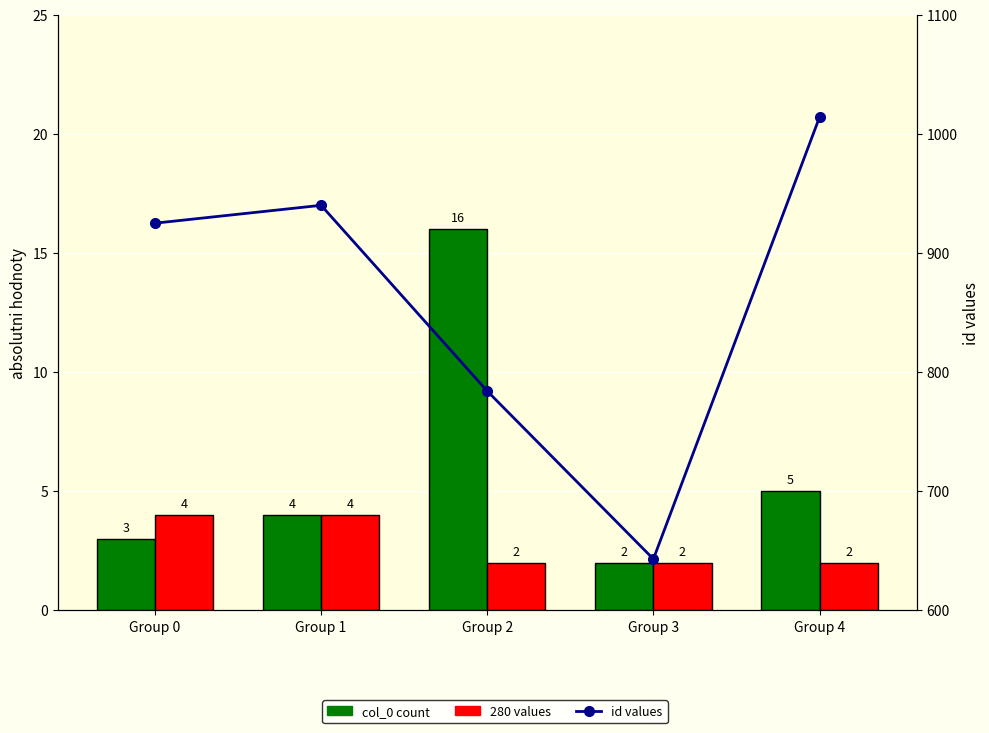

What is the spread (max minus min) of values at Group 0?

922